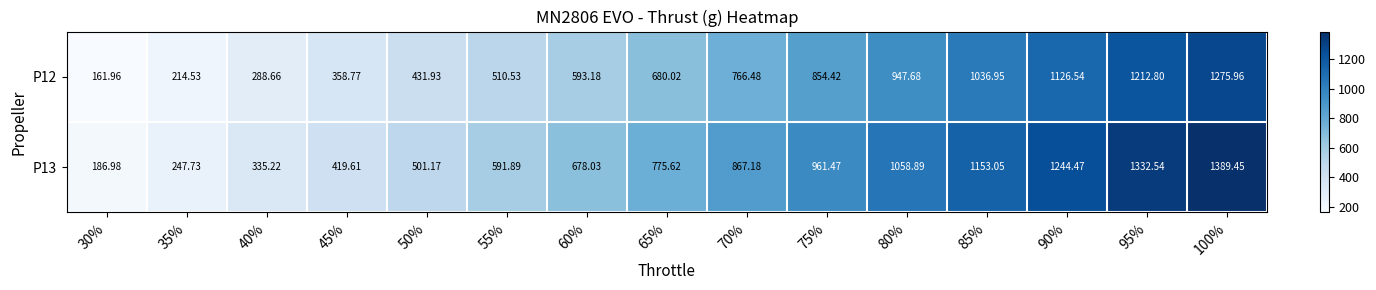

What is the difference between the highest and lowest values at 30%?

25.0